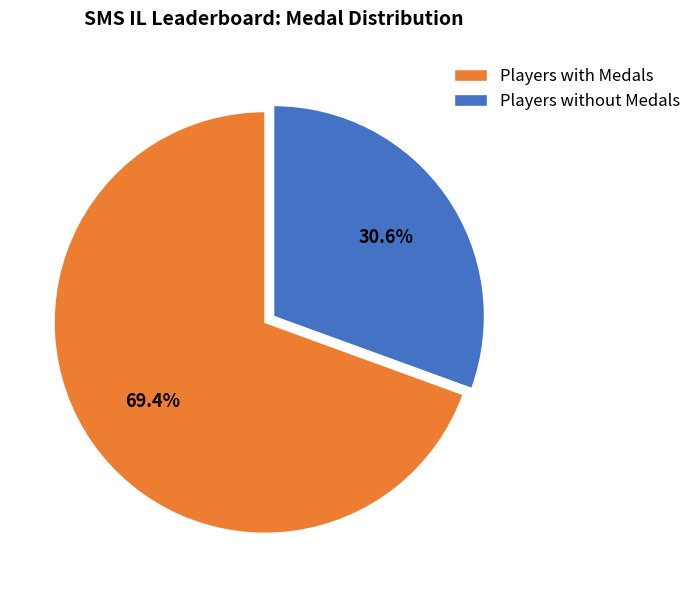

Which slice is the largest?

Players with Medals